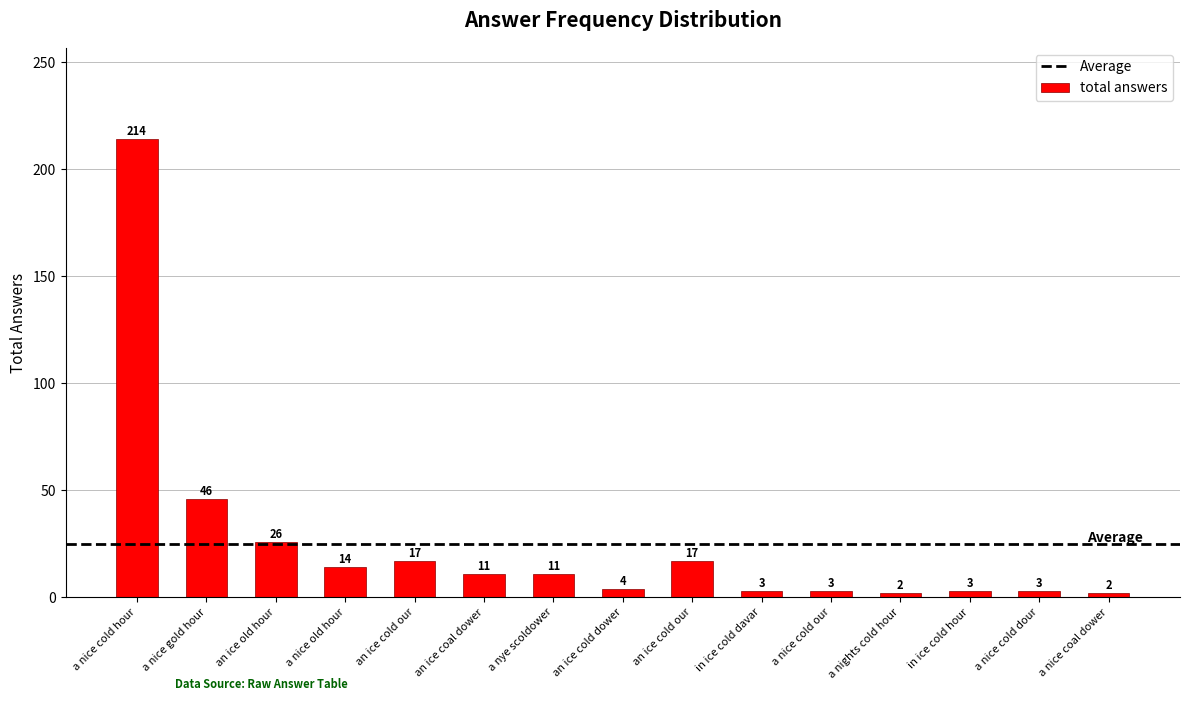

Are the bars grouped side by side (vs. stacked)?

No